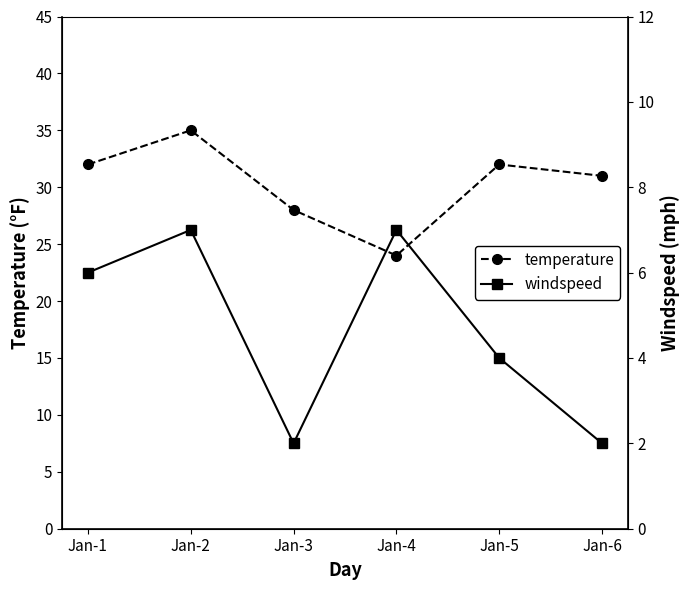

What is the value of the temperature point at the 2nd from the left?

35